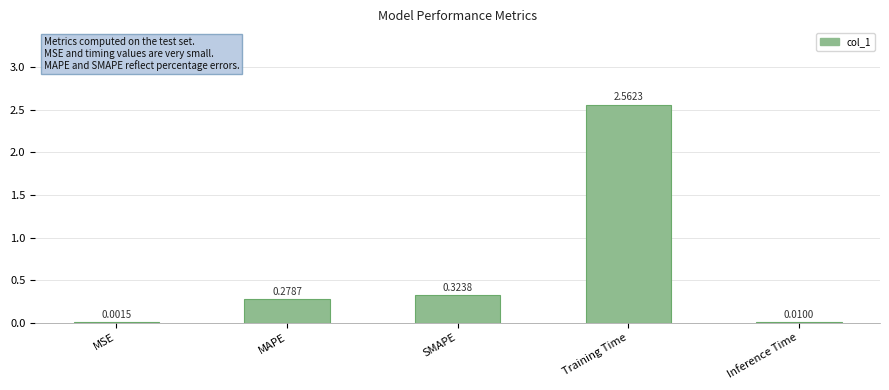

Is it true that the value at SMAPE is 0.6?

False